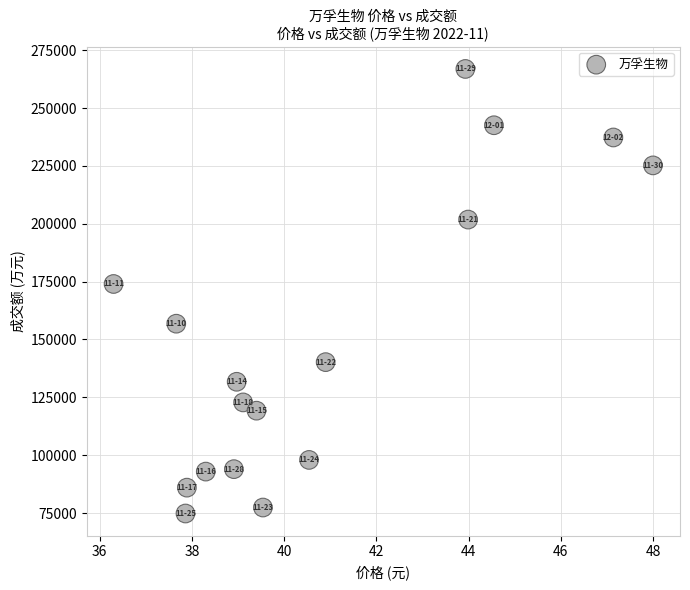

What Y value in the scatter plot is closest to 170848?

173977